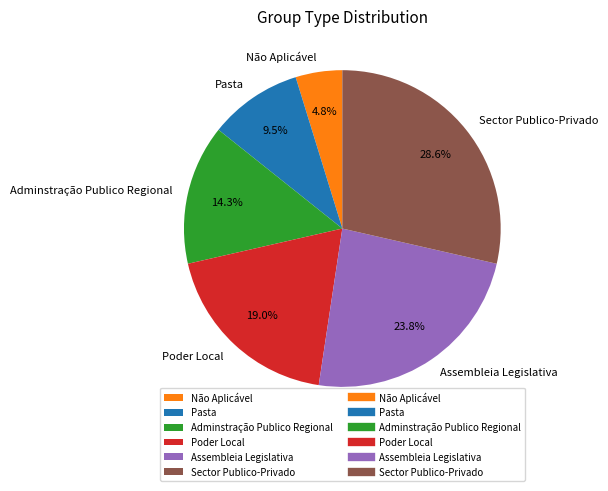

Which category has the biggest portion of the pie?

Sector Publico-Privado